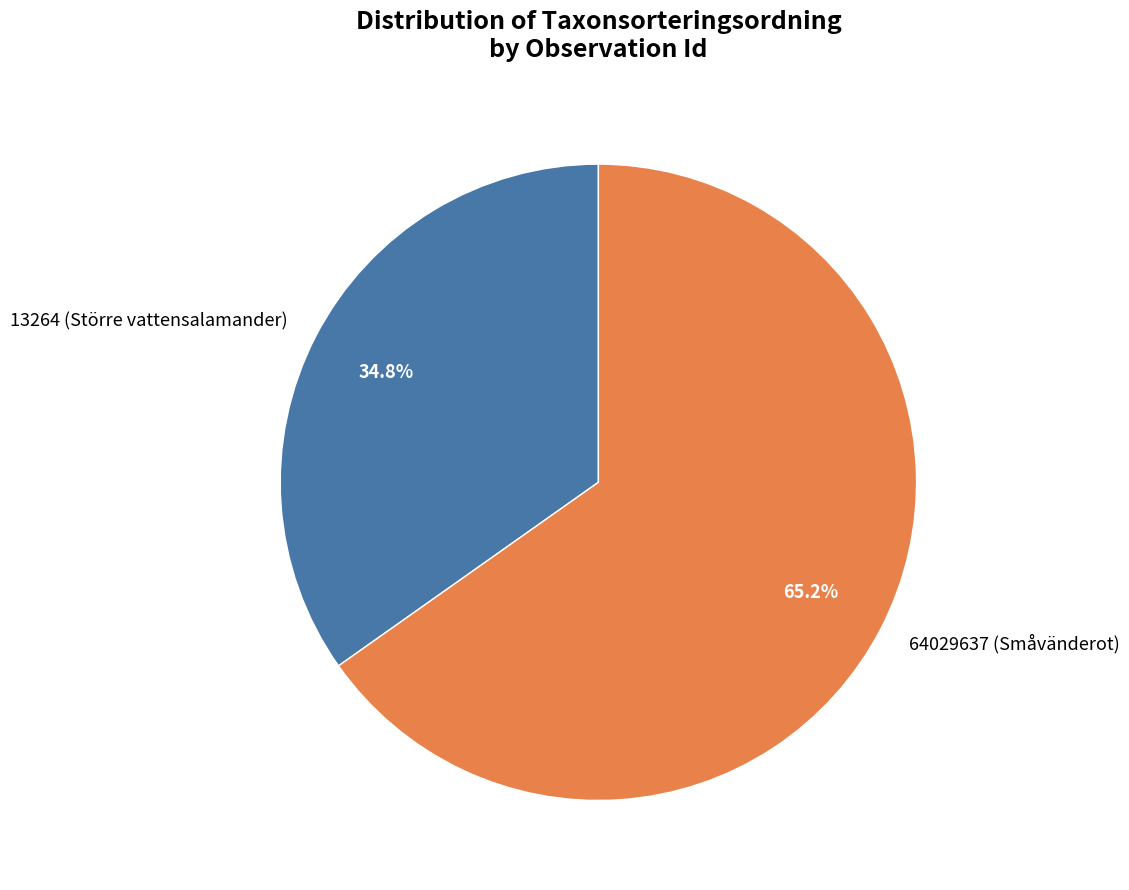

Which category has the biggest portion of the pie?

64029637 (Småvänderot)